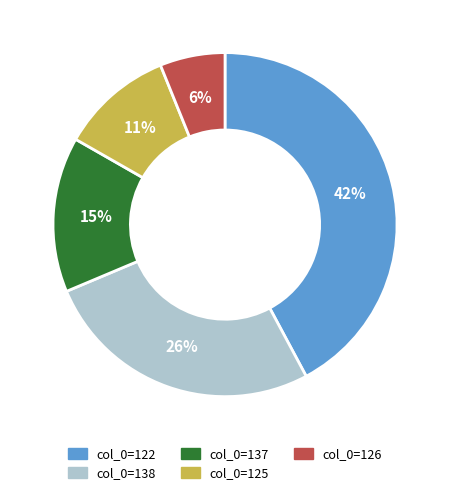

To the nearest percent, what is the difference between the largest and smallest slice percentages?

36%